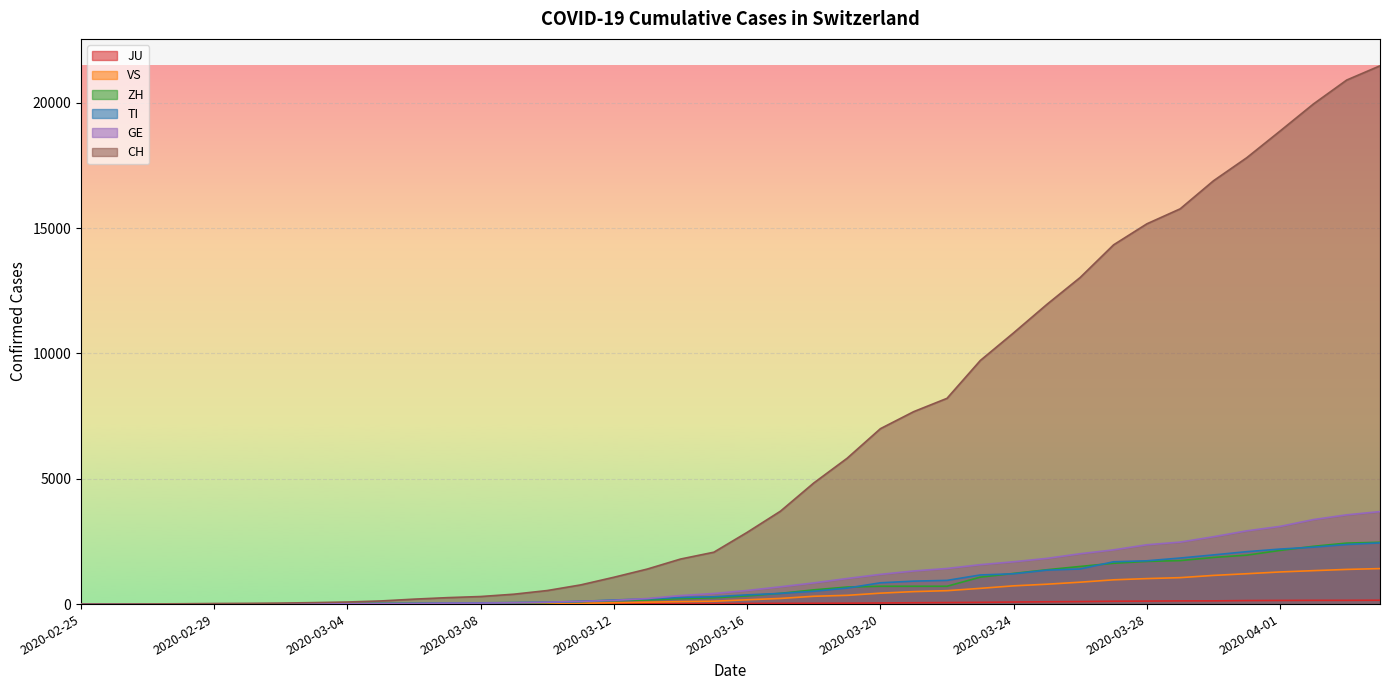

What is the difference between the highest and lowest values at 2020-03-06?

193